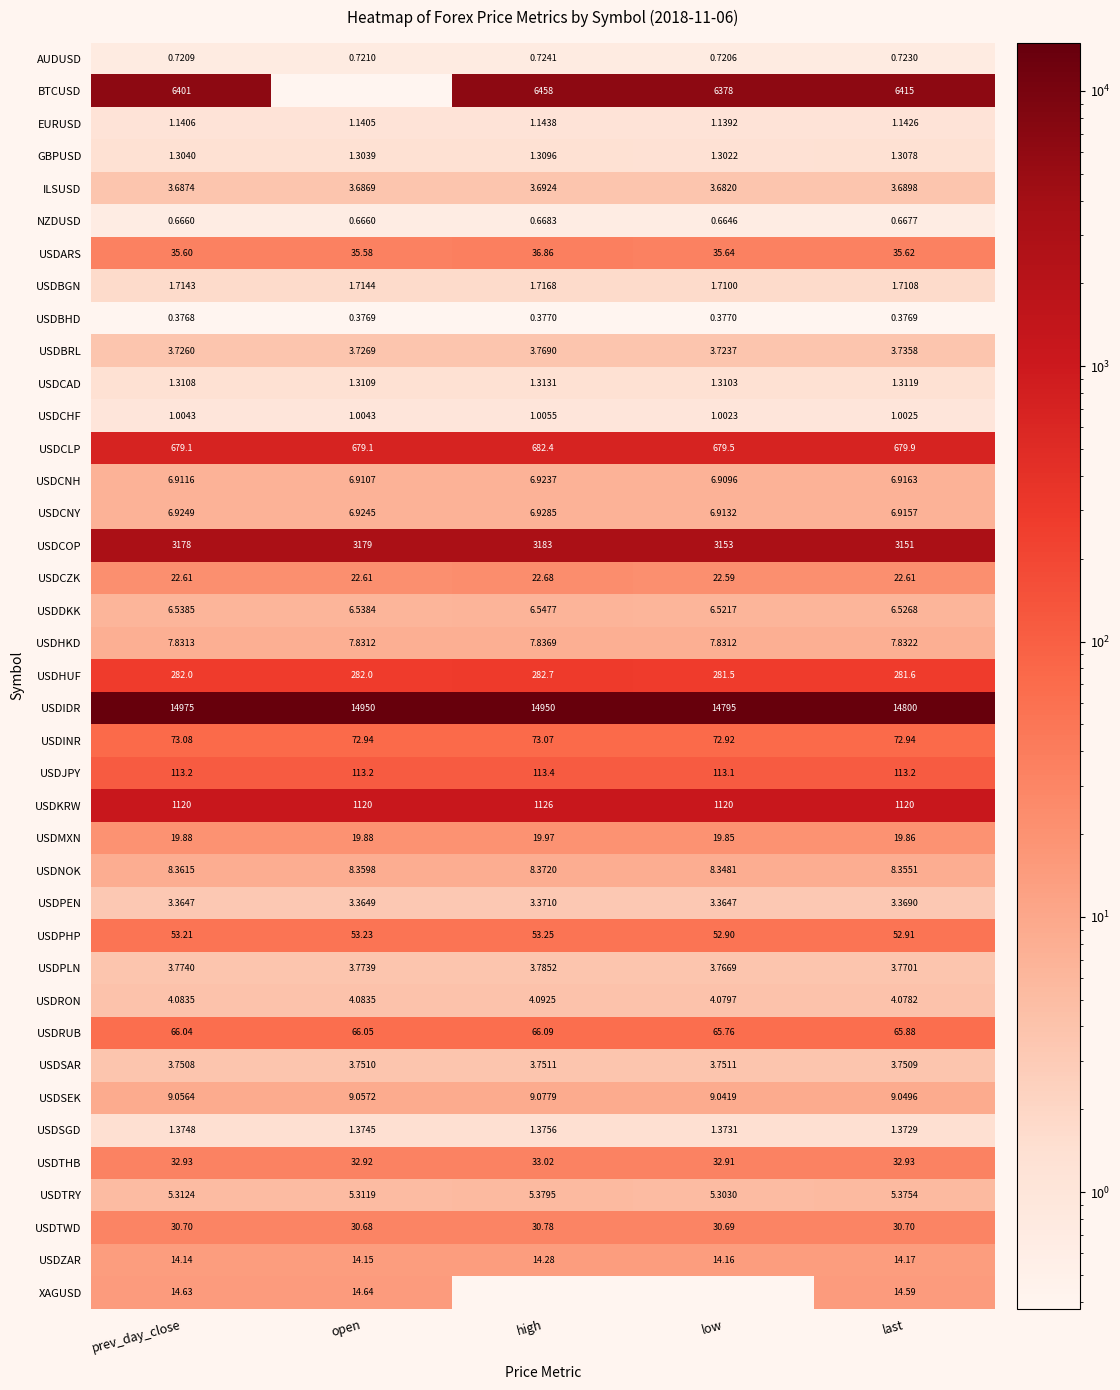

Rank the series at prev_day_close from highest to lowest value.

USDIDR, BTCUSD, USDCOP, USDKRW, USDCLP, USDHUF, USDJPY, USDINR, USDRUB, USDPHP, USDARS, USDTHB, USDTWD, USDCZK, USDMXN, XAGUSD, USDZAR, USDSEK, USDNOK, USDHKD, USDCNY, USDCNH, USDDKK, USDTRY, USDRON, USDPLN, USDSAR, USDBRL, ILSUSD, USDPEN, USDBGN, USDSGD, USDCAD, GBPUSD, EURUSD, USDCHF, AUDUSD, NZDUSD, USDBHD